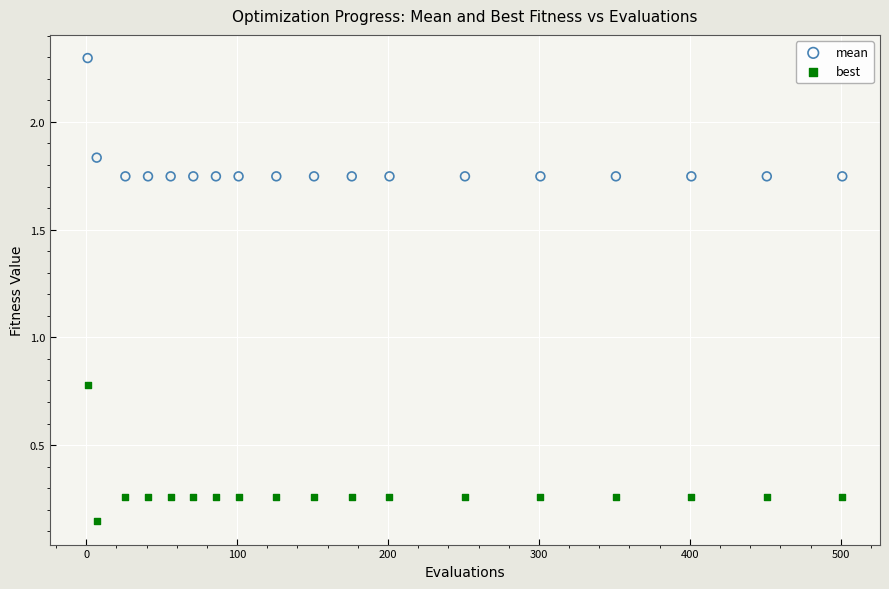

Which series contains the highest Y value?

mean